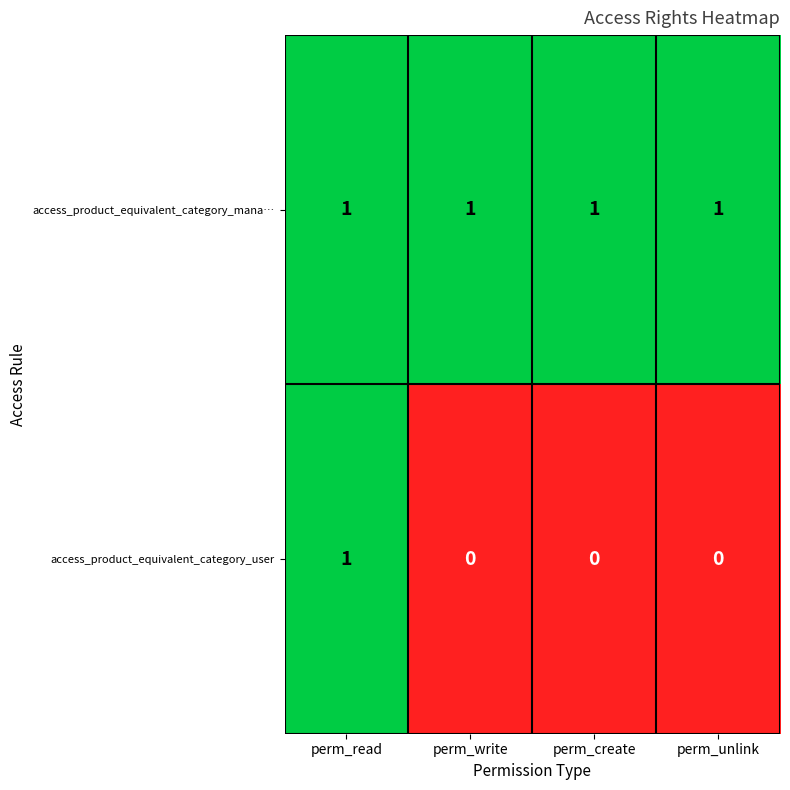

Rank the series at perm_create from highest to lowest value.

access_product_equivalent_category_mana…, access_product_equivalent_category_user